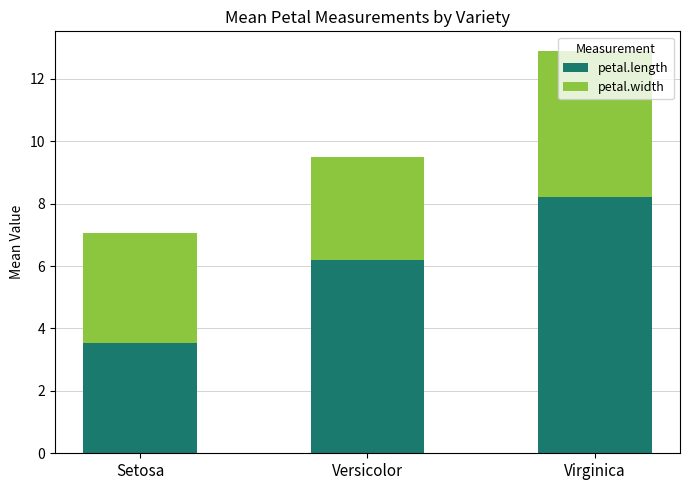

Rank the categories by petal.length value from lowest to highest.

Setosa, Versicolor, Virginica